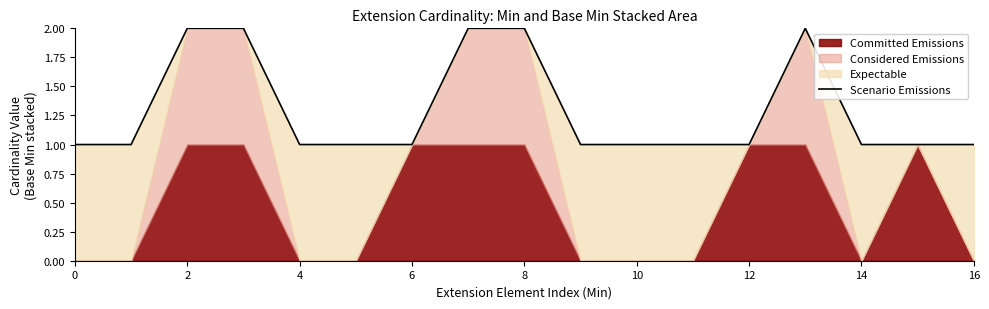

The Scenario Emissions series shows 1 at 0. True or false?

True